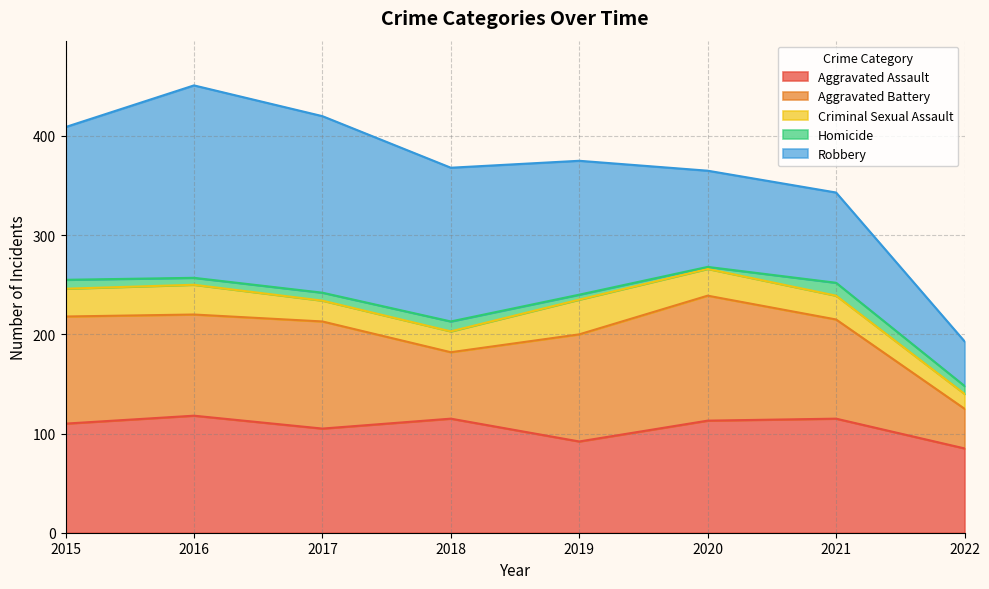

True or false: Robbery and Criminal Sexual Assault intersect in this chart.

False